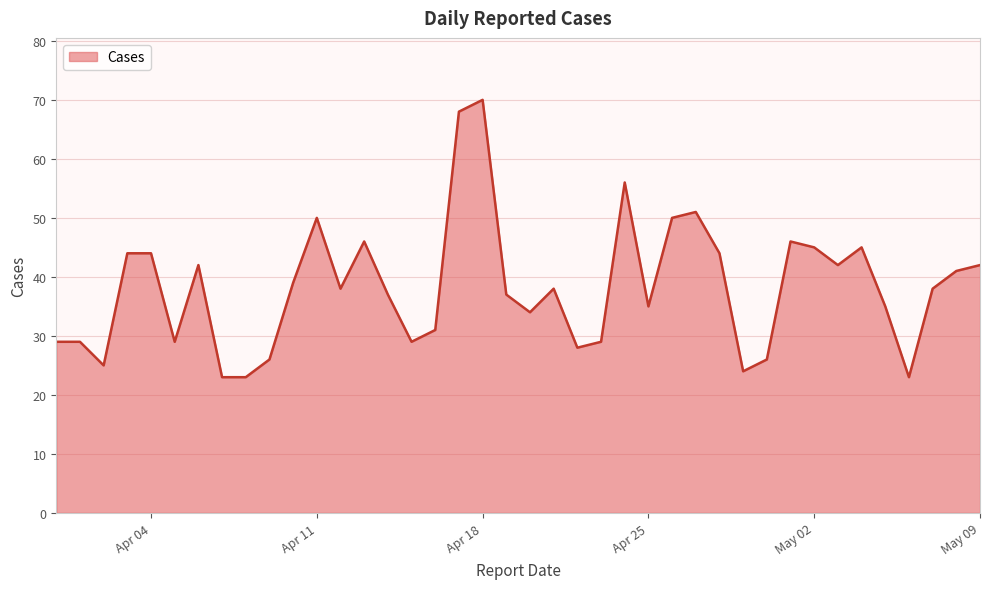

What is the minimum value shown in the chart?

23